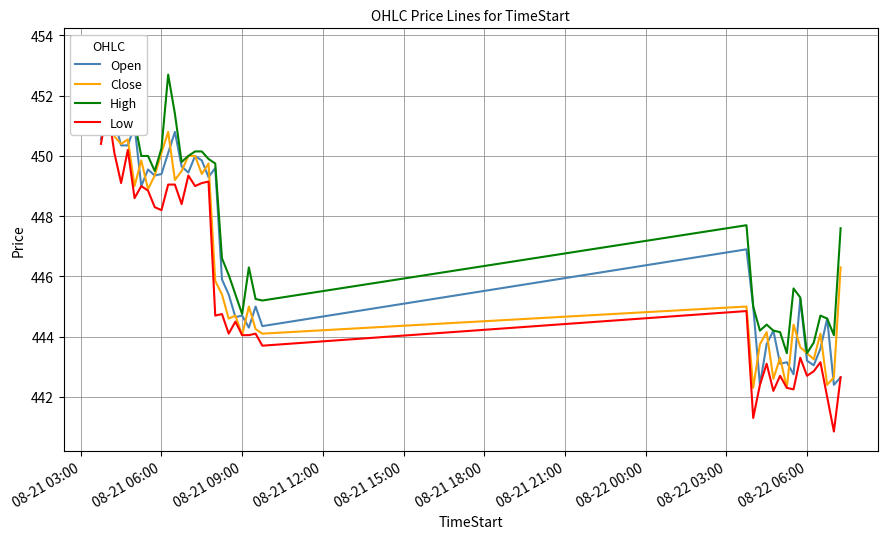

True or false: High and Close intersect in this chart.

False